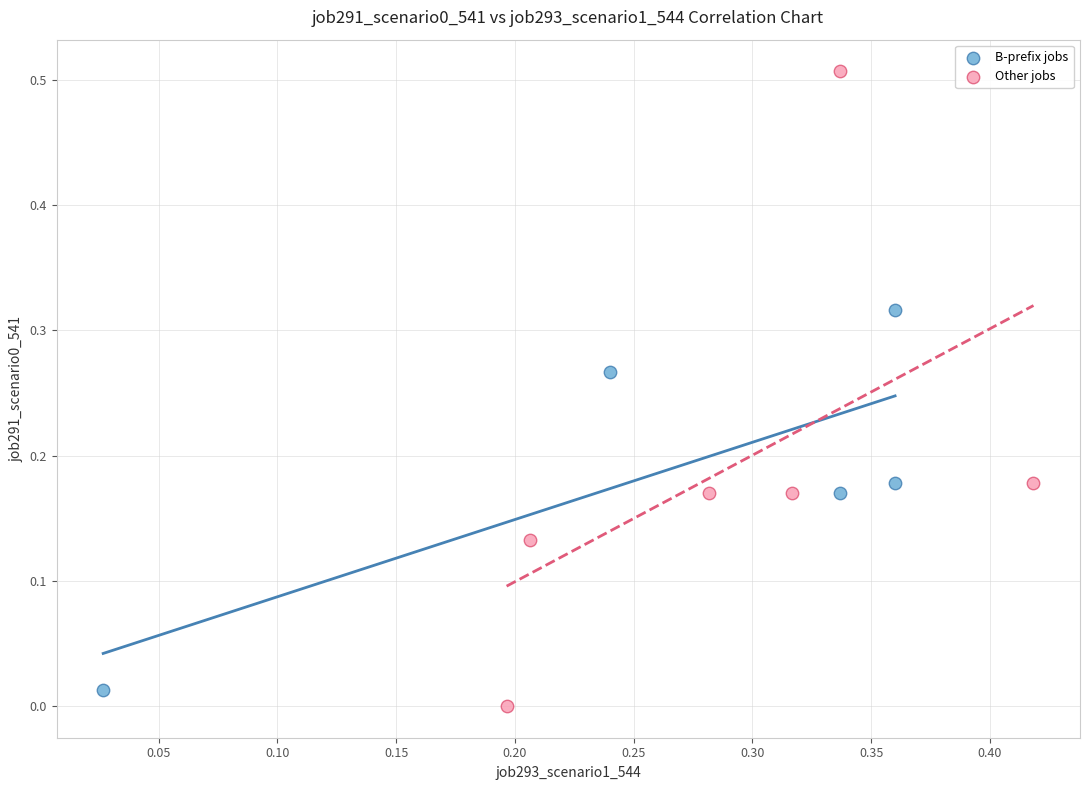

Which series reaches the maximum Y coordinate?

Other jobs